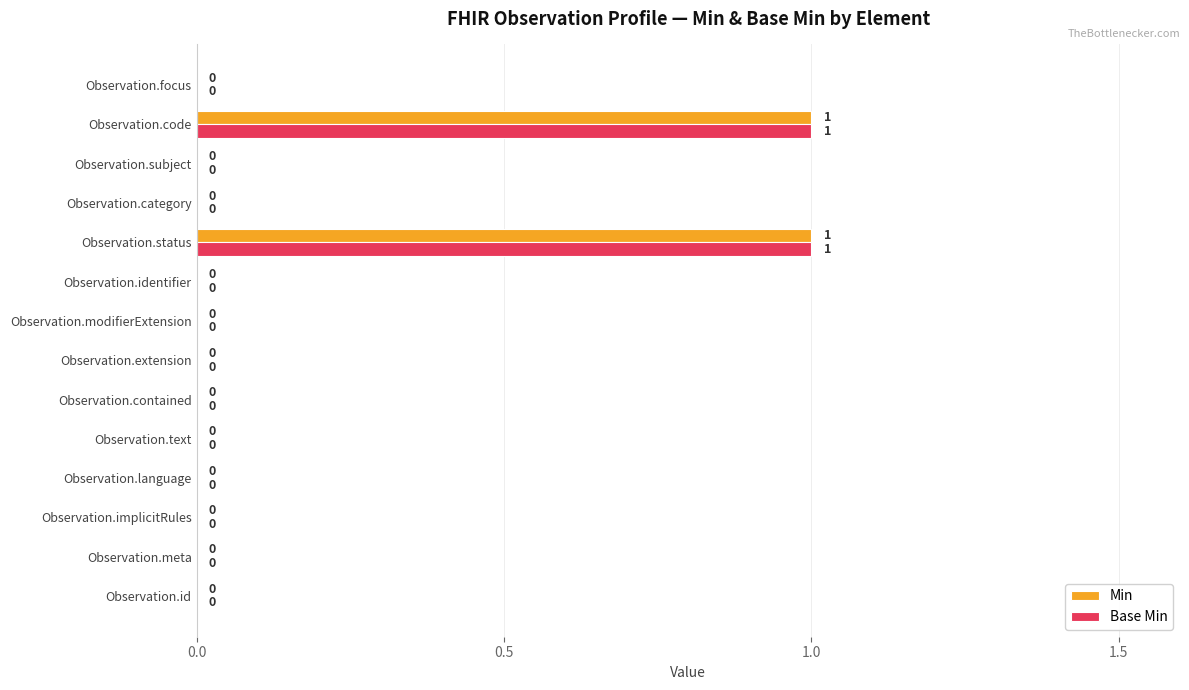

Is it true that Base Min equals 1 at Observation.implicitRules?

False